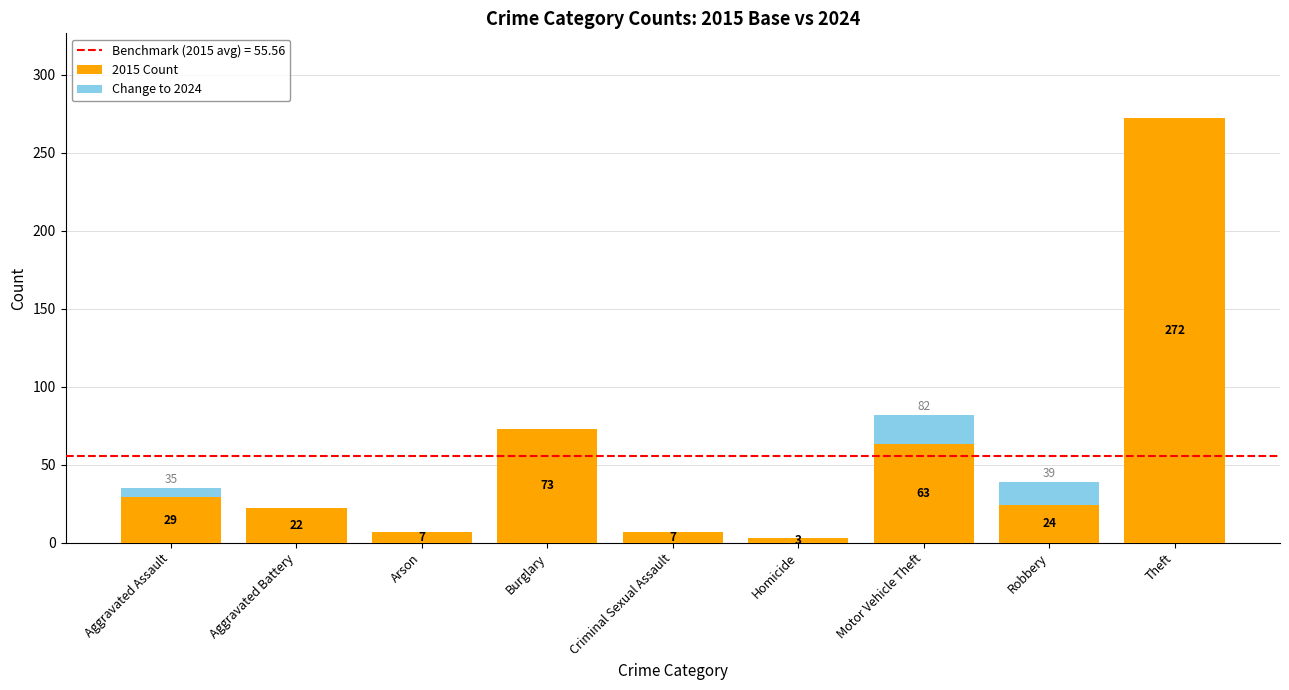

What is the total value across all series at Motor Vehicle Theft?

82